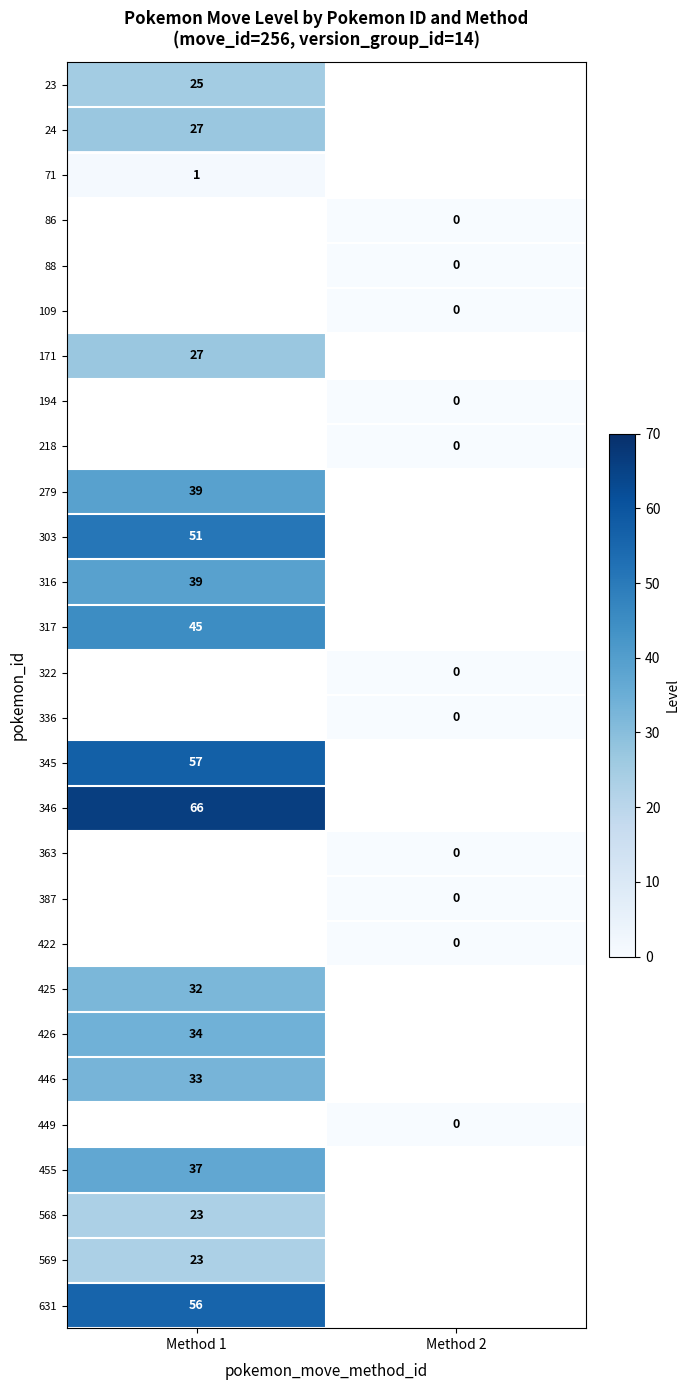

True or false: 171 has a value of 27 at Method 1.

True